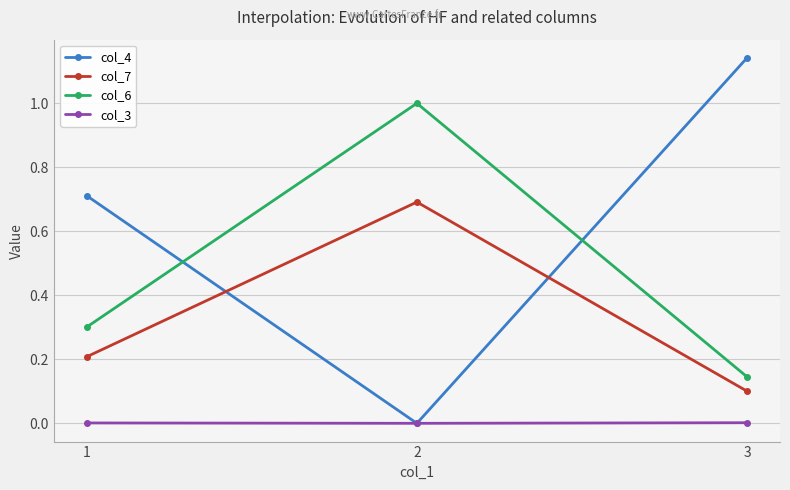

The col_4 series shows -0.6 at 2. True or false?

False